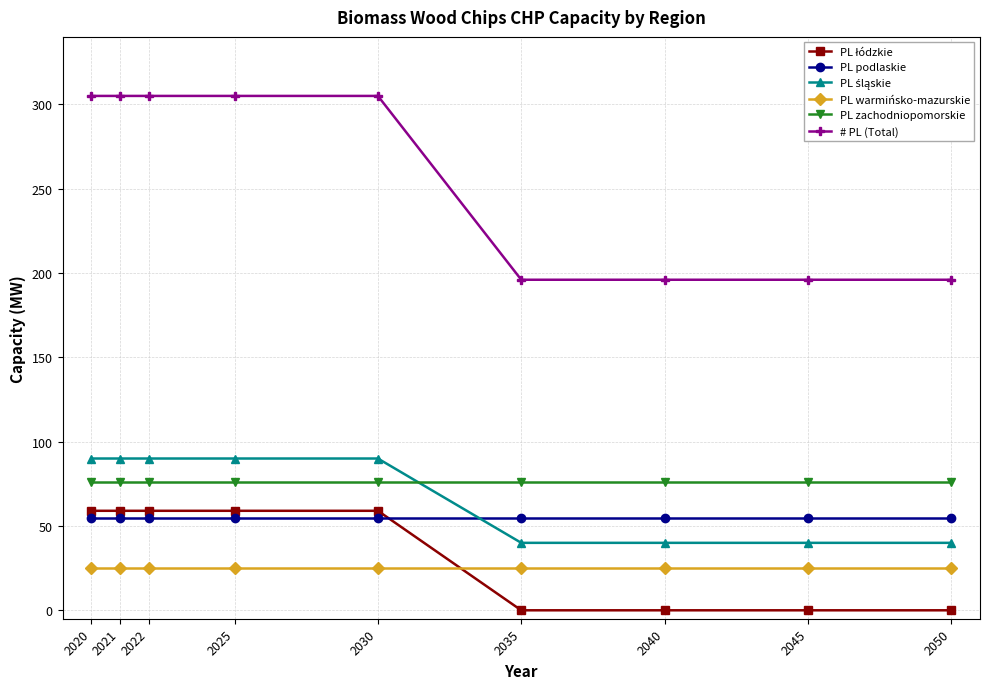

What is the total value across all series at 2021?

610